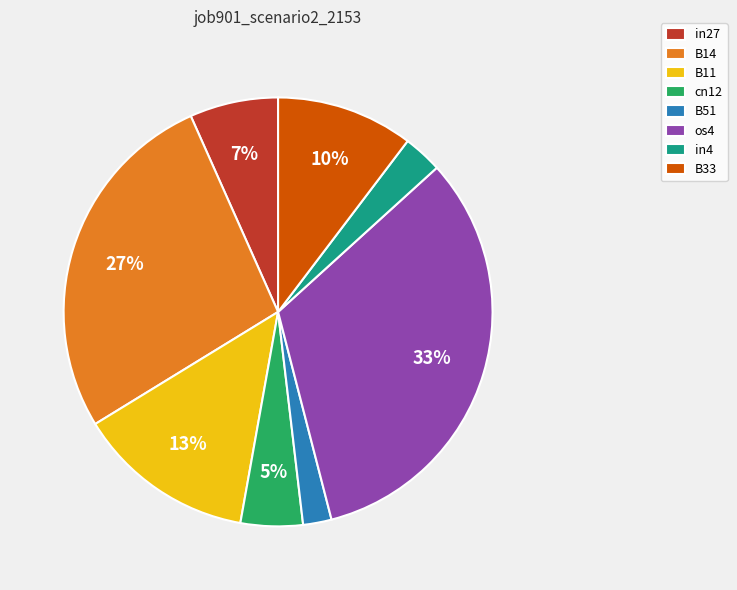

To the nearest percent, what percentage of the pie is B14?

27%